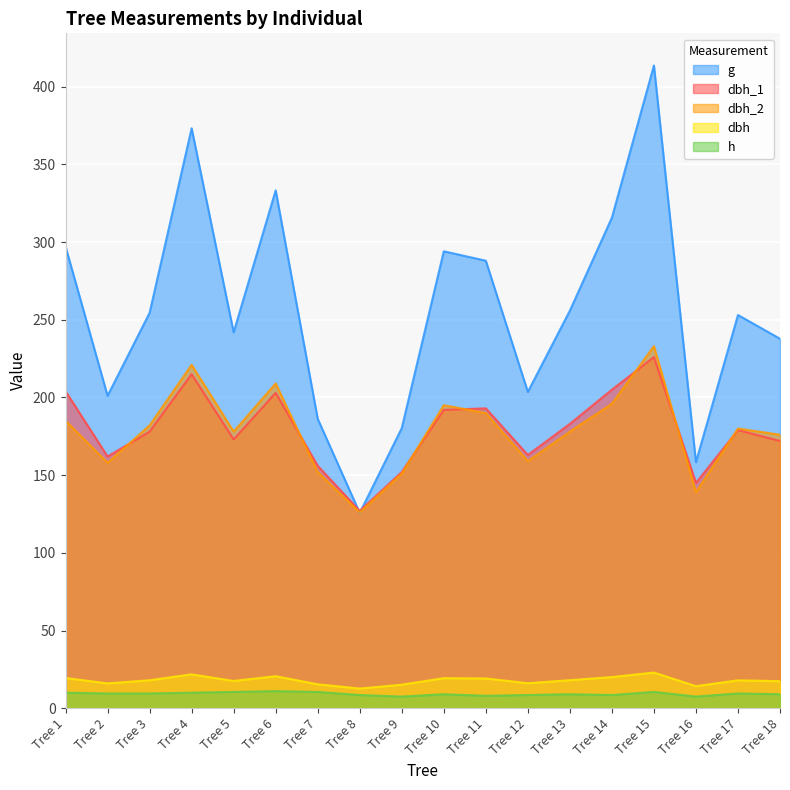

Read the h value at Tree 6.

11.0